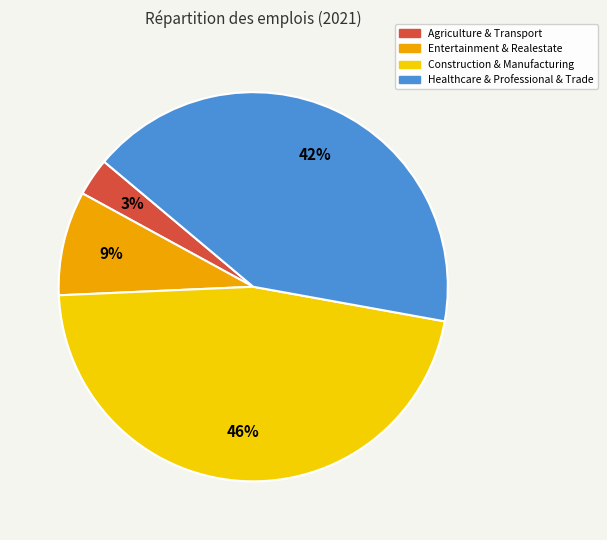

To the nearest percent, what is the difference between the largest and smallest slice percentages?

43%